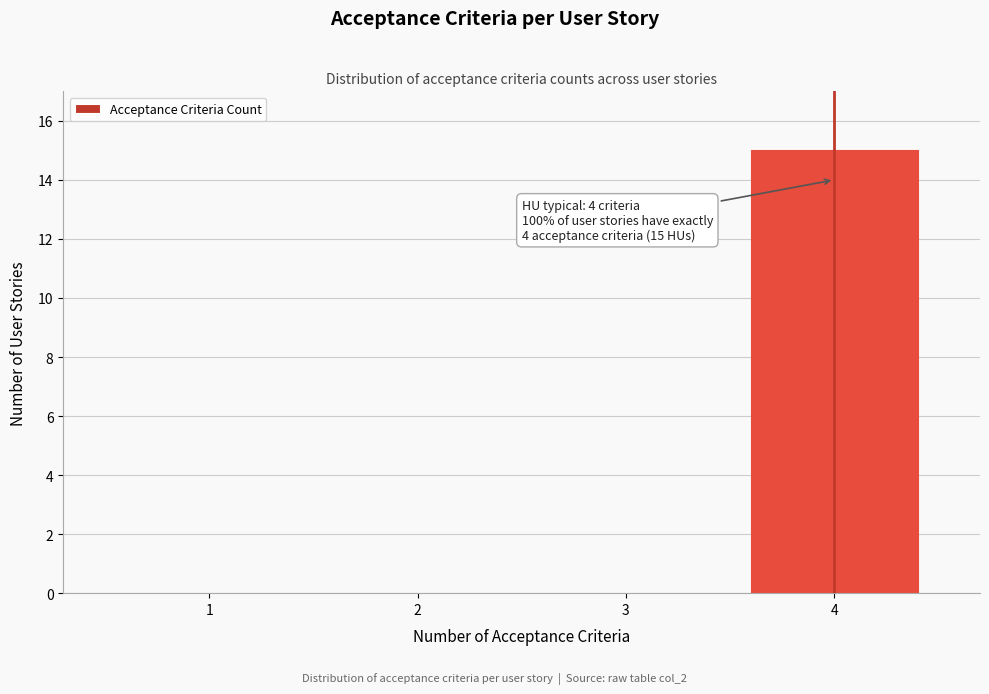

Reading left to right, transcribe all the data shown in this chart.

1=0	2=0	3=0	4=15